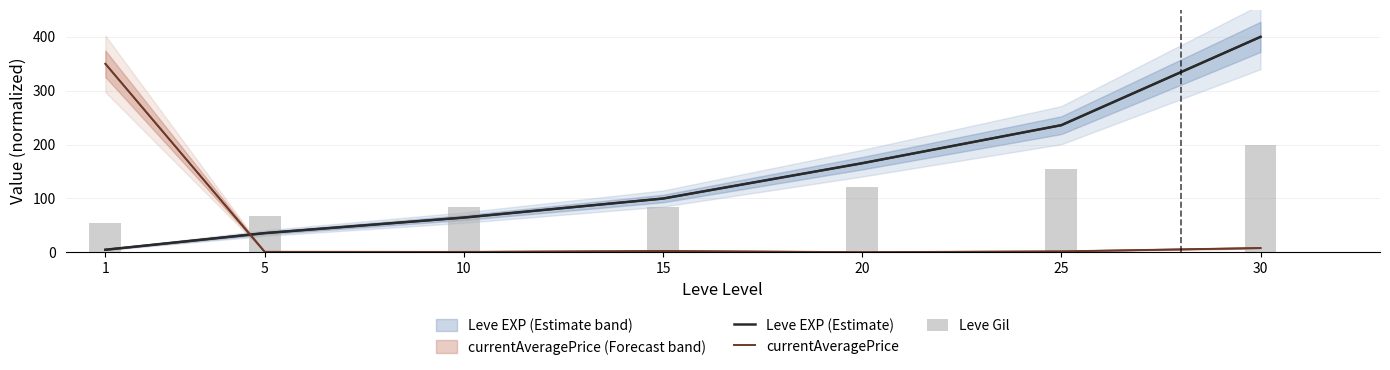

Which series has the largest total across all categories?

Leve EXP (Estimate)